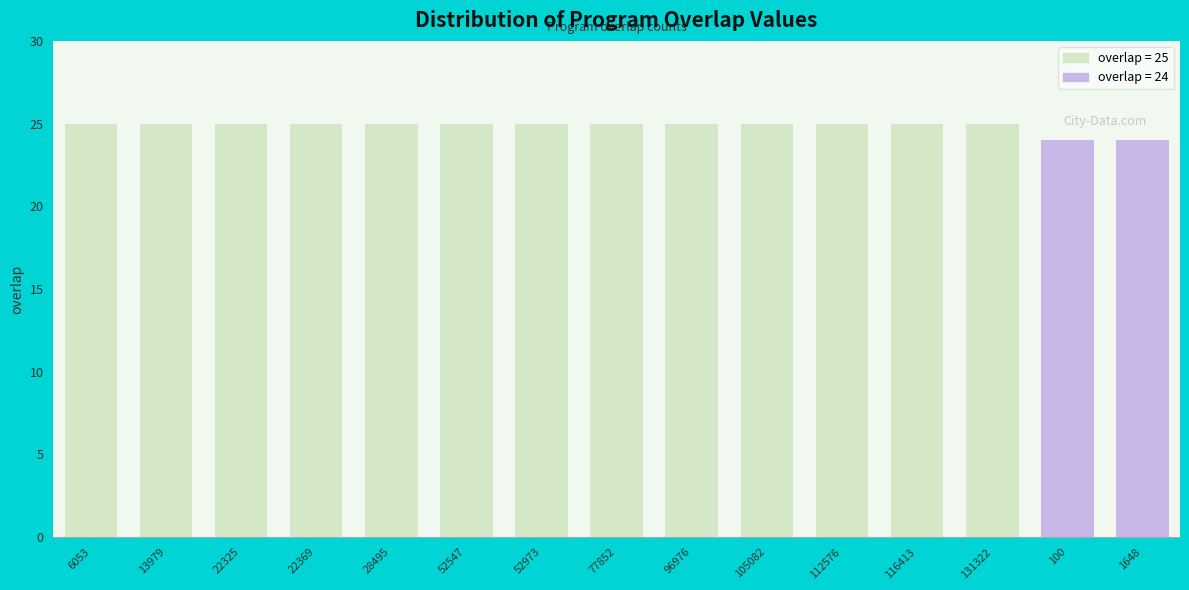

The chart shows a value of 25 at 112576. True or false?

True